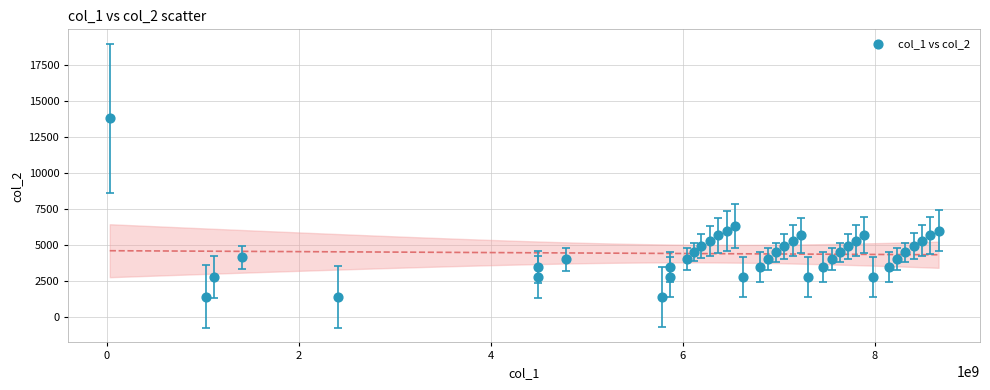

What is the range of Y values (max minus min)?

12420